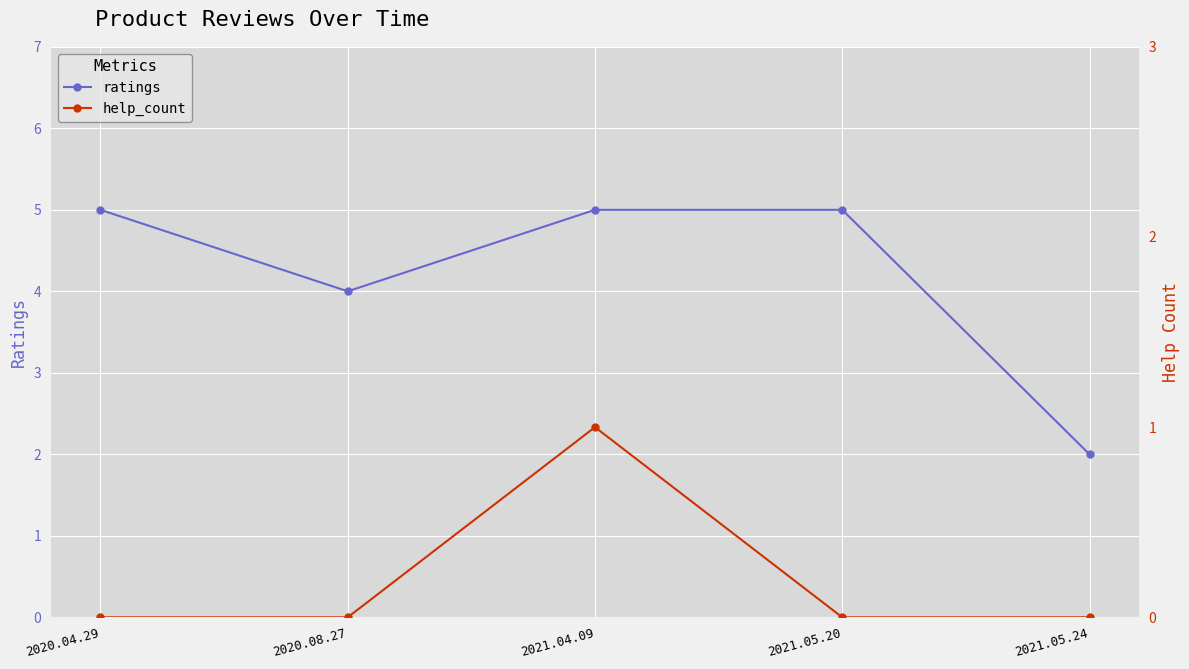

At how many categories does at least one series exceed 3?

4